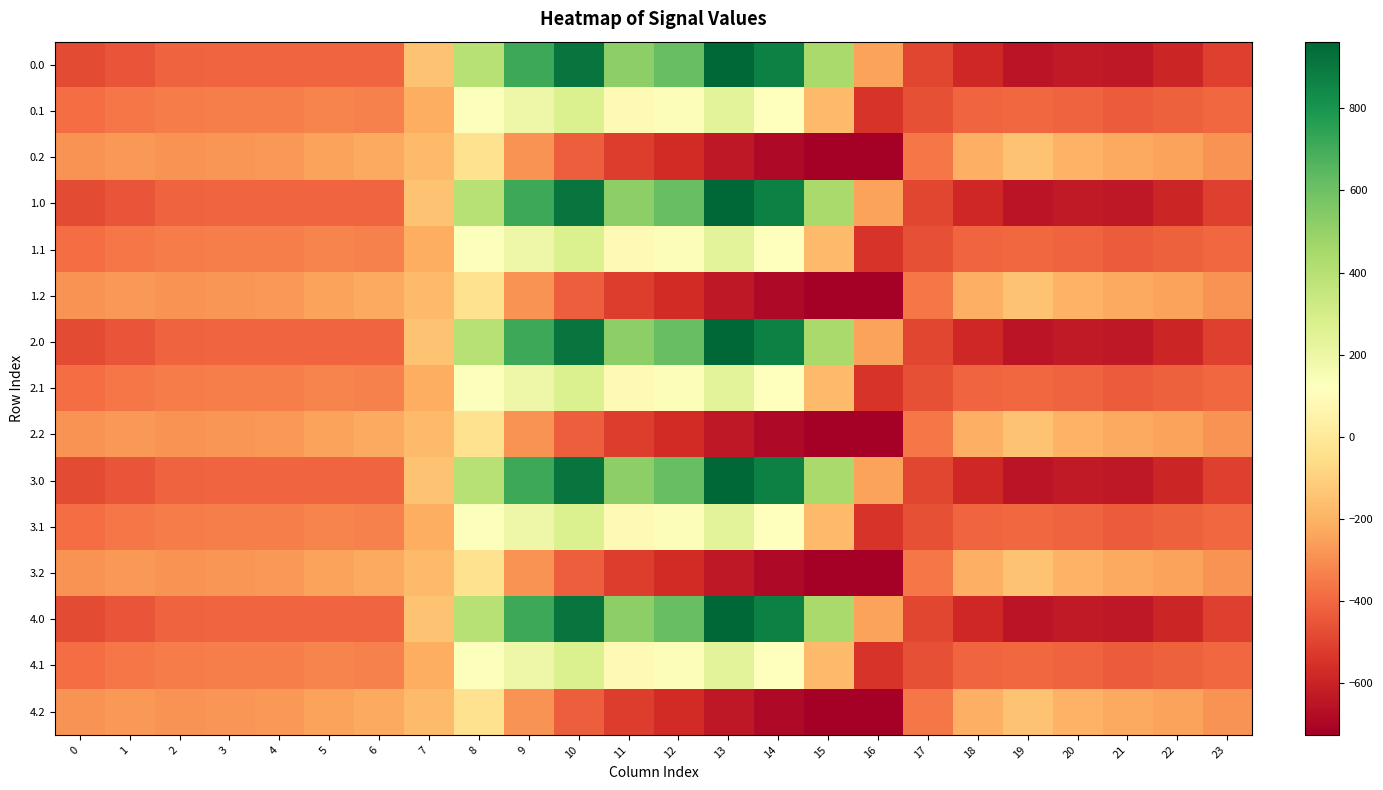

What is the total value across all series at 13?

2818.4